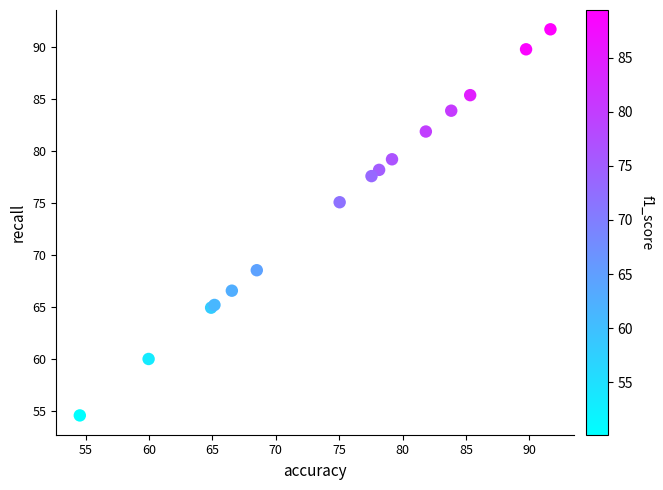

What Y value in the scatter plot is closest to 73?

75.0